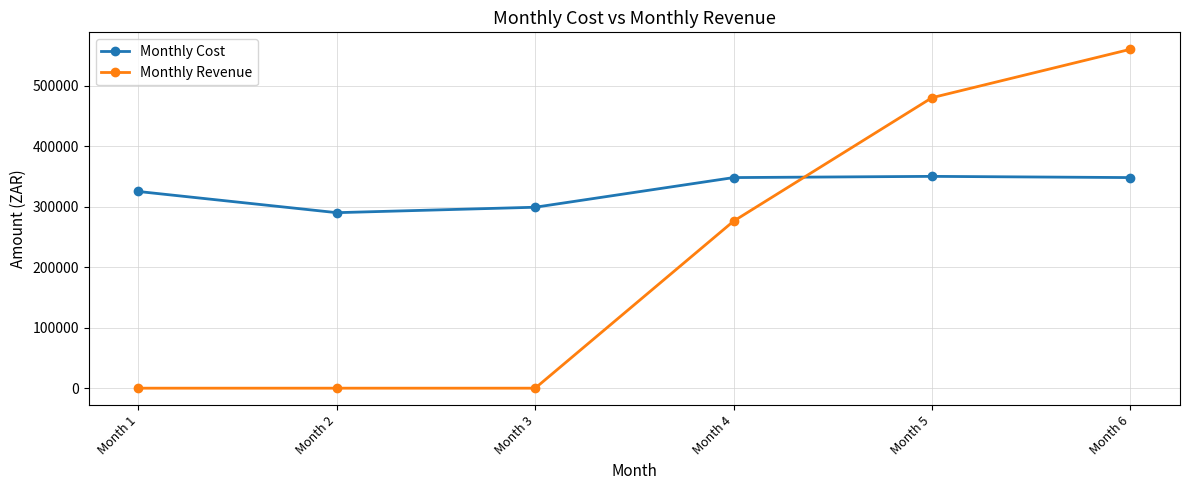

List the series in order of their overall mean, lowest first.

Monthly Revenue, Monthly Cost